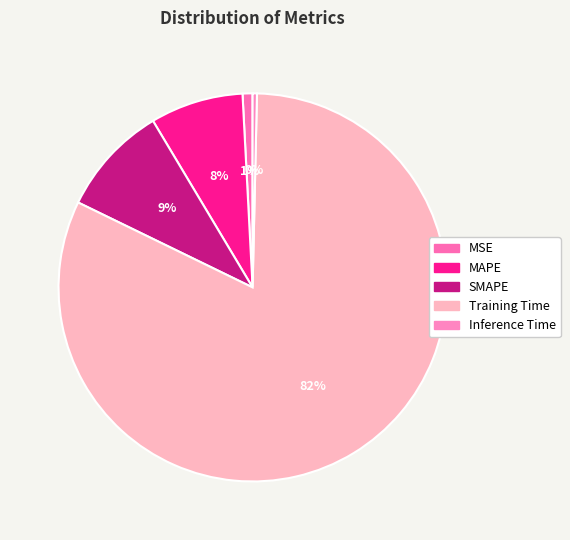

How many segments does this pie chart have?

5